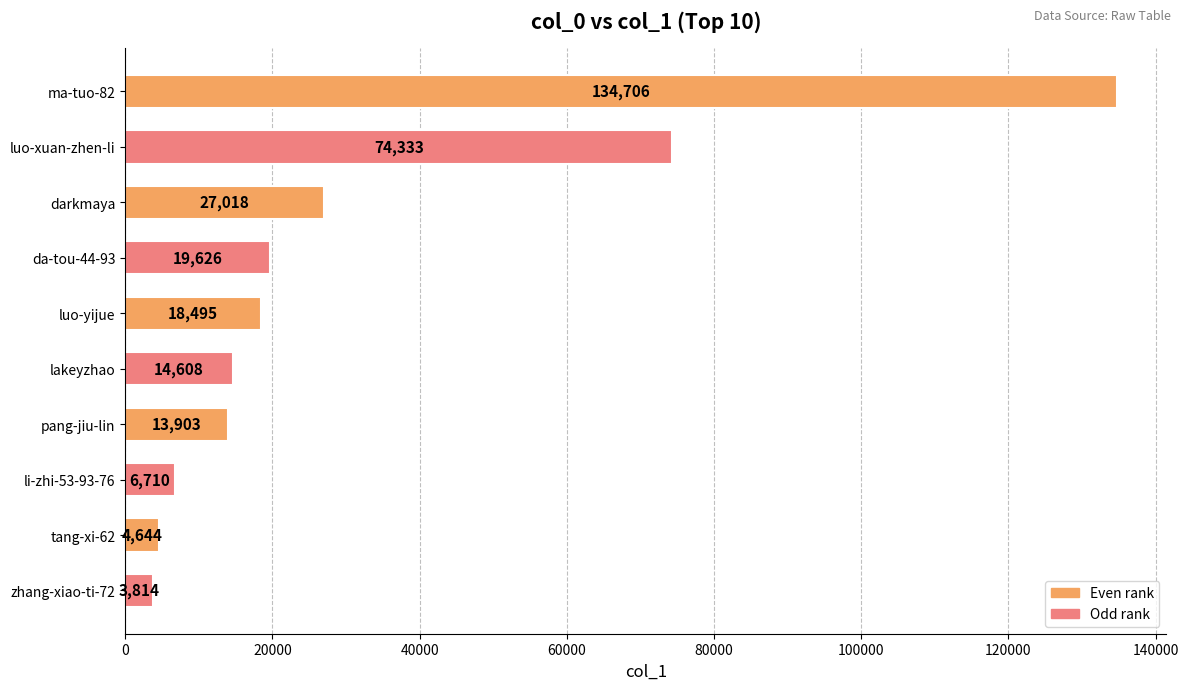

Between da-tou-44-93 and lakeyzhao, which is larger?

da-tou-44-93